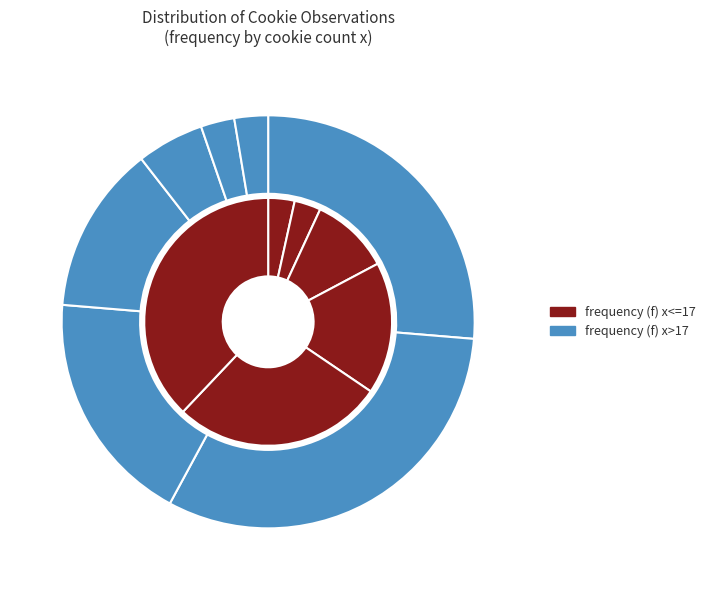

Which slice is the largest?

19